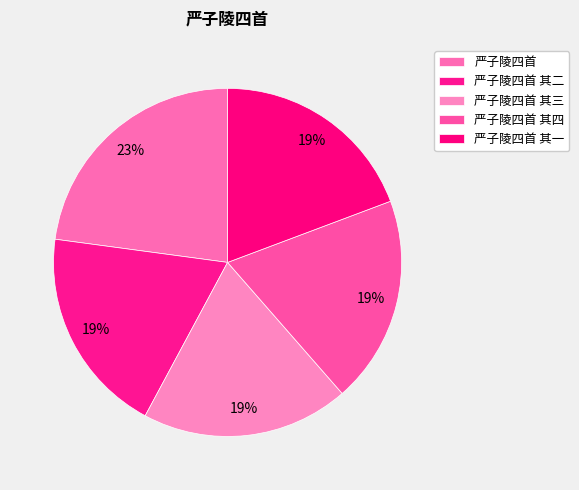

Combined, what portion of the pie is 严子陵四首 其四 and 严子陵四首 其二?

38.6%